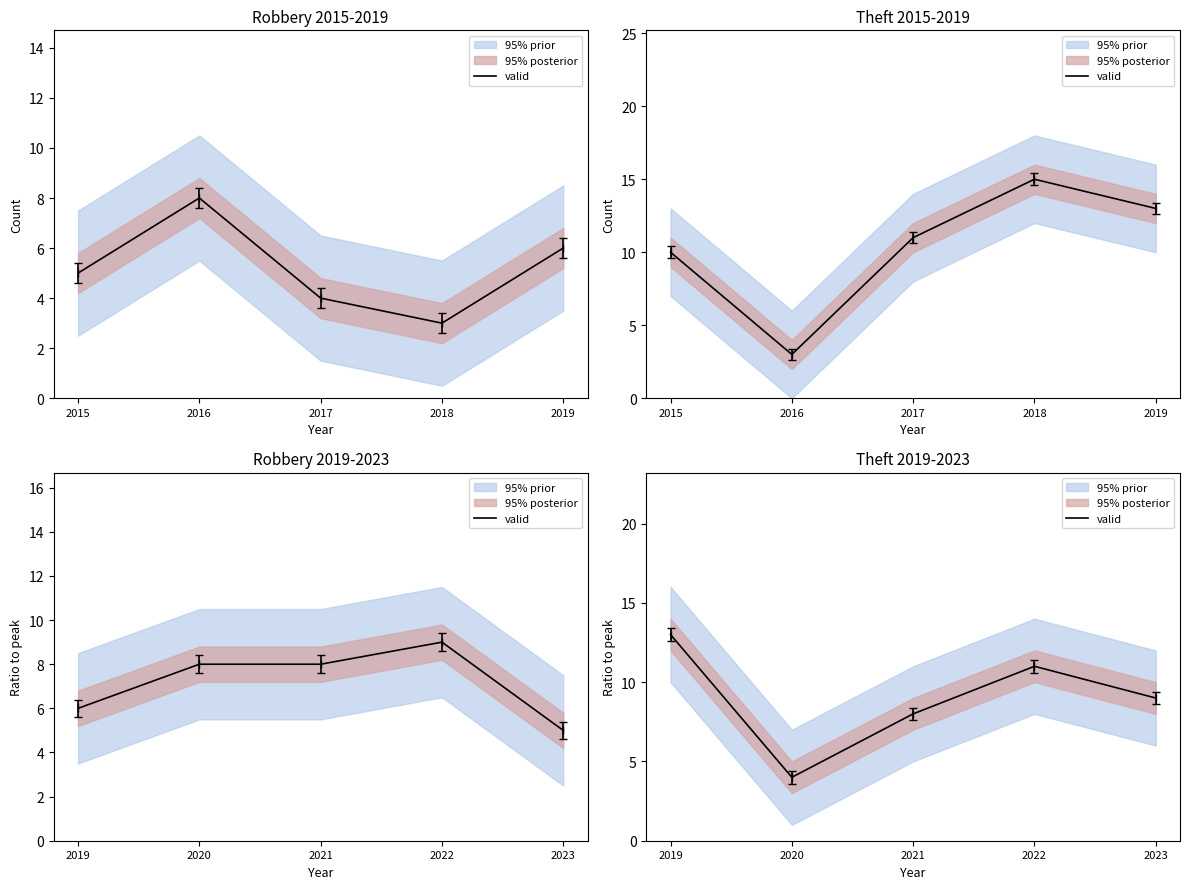

True or false: the data has more than 0 interior local peaks.

True